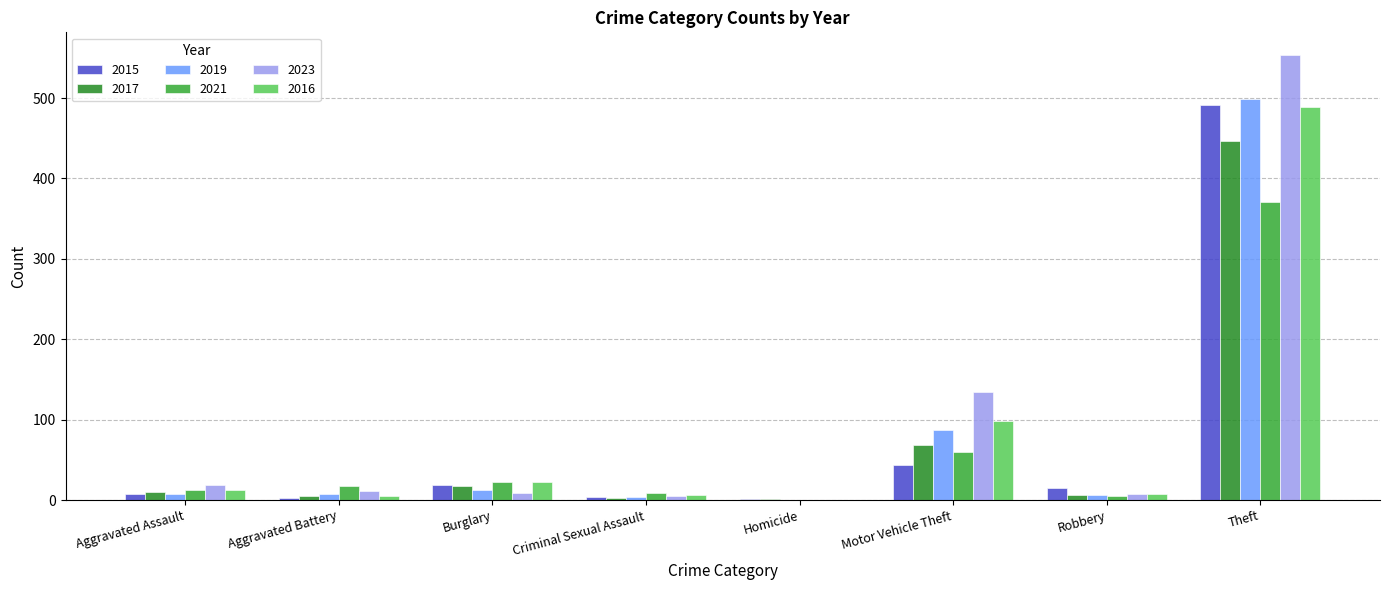

How many data points does each series have?

8